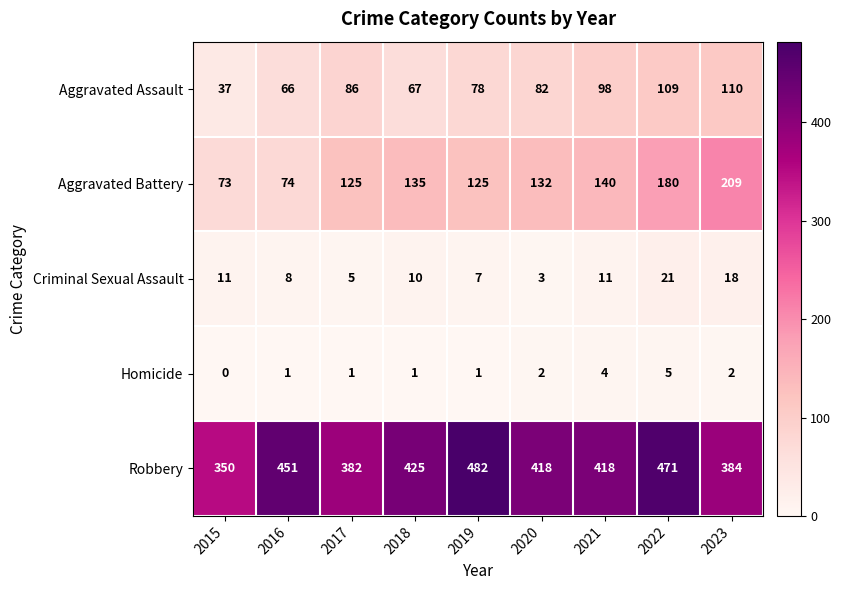

How many data points in Homicide are less than 1?

1